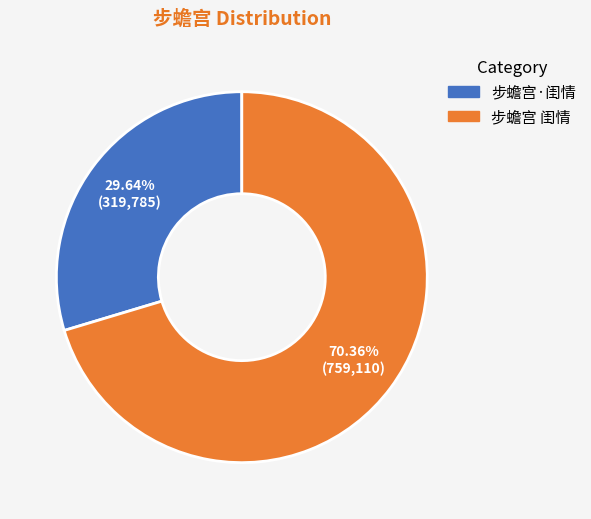

To the nearest percent, what is the difference between the largest and smallest slice percentages?

41%